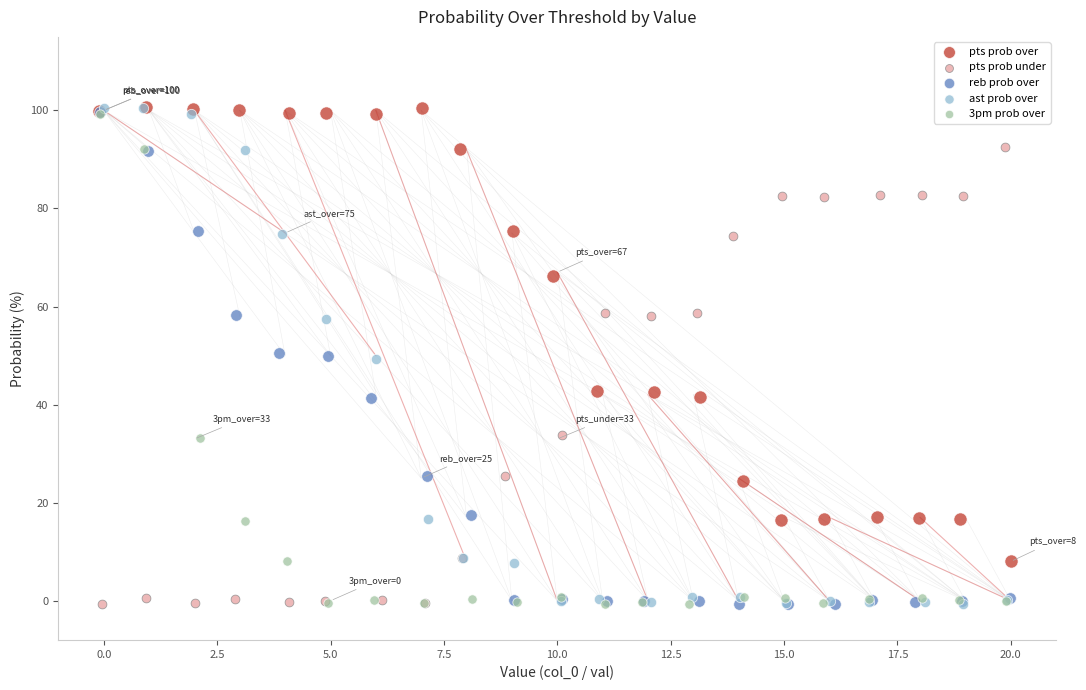

Which series has the widest spread of Y values?

ast prob over